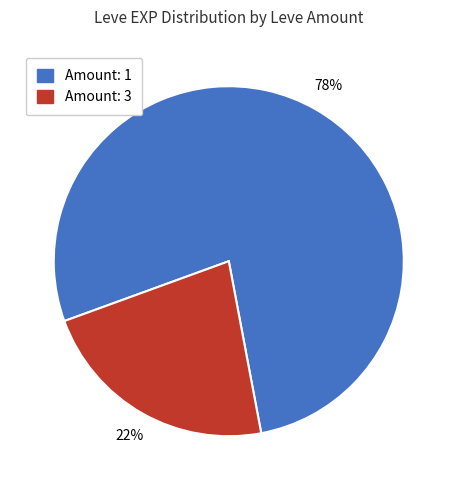

To the nearest percent, what is the average slice percentage?

50%